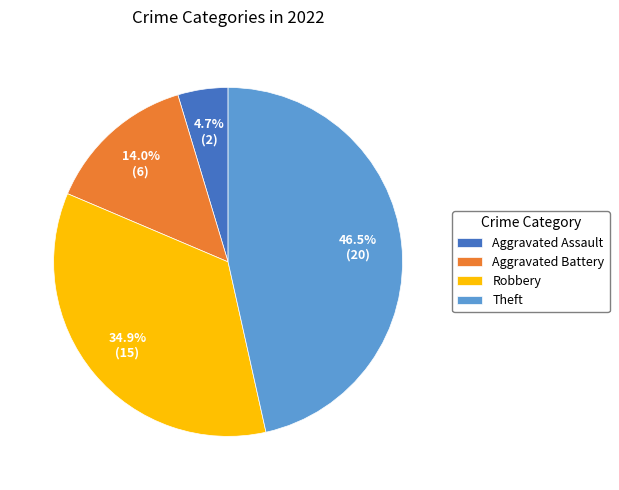

What is the smallest slice in the pie chart?

Aggravated Assault